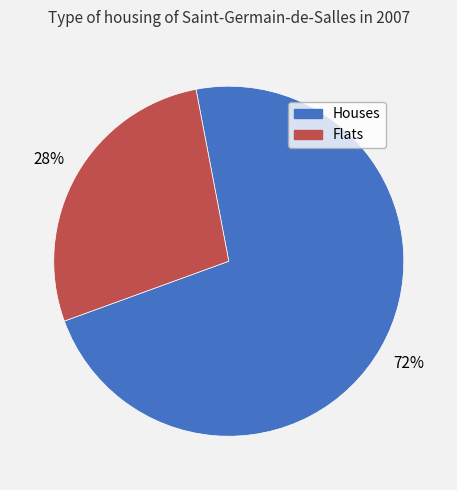

Combined, do Houses and Flats account for over 50%?

Yes